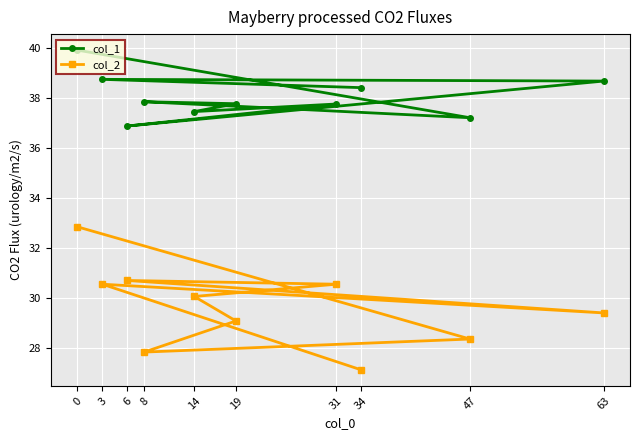

Rank the series by their maximum value, from highest to lowest.

col_1, col_2